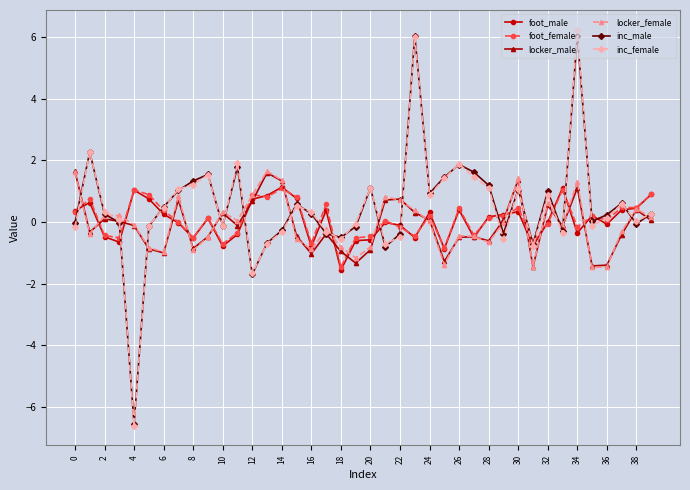

Does the chart display data point markers on the line(s)?

Yes